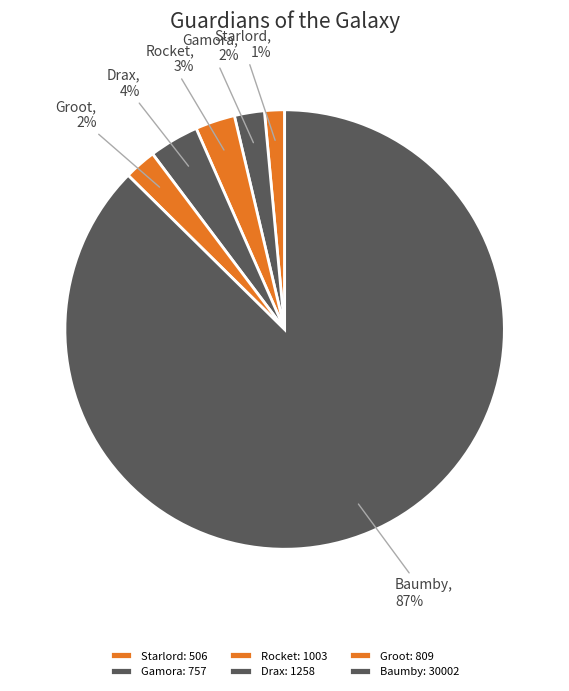

What portion of the pie excludes Rocket?

97.1%